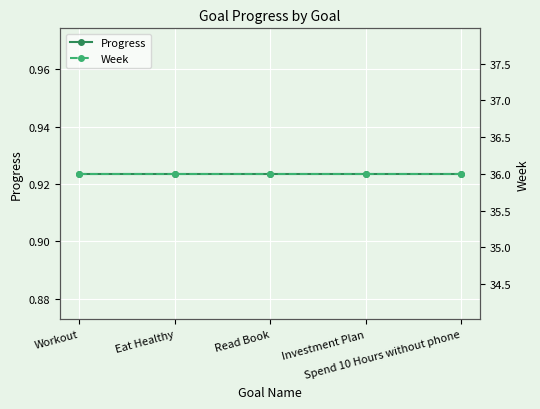

Reading left to right, what are all the values shown in this chart?

Progress: 0.9	0.9	0.9	0.9	0.9
Week: 36.0	36.0	36.0	36.0	36.0